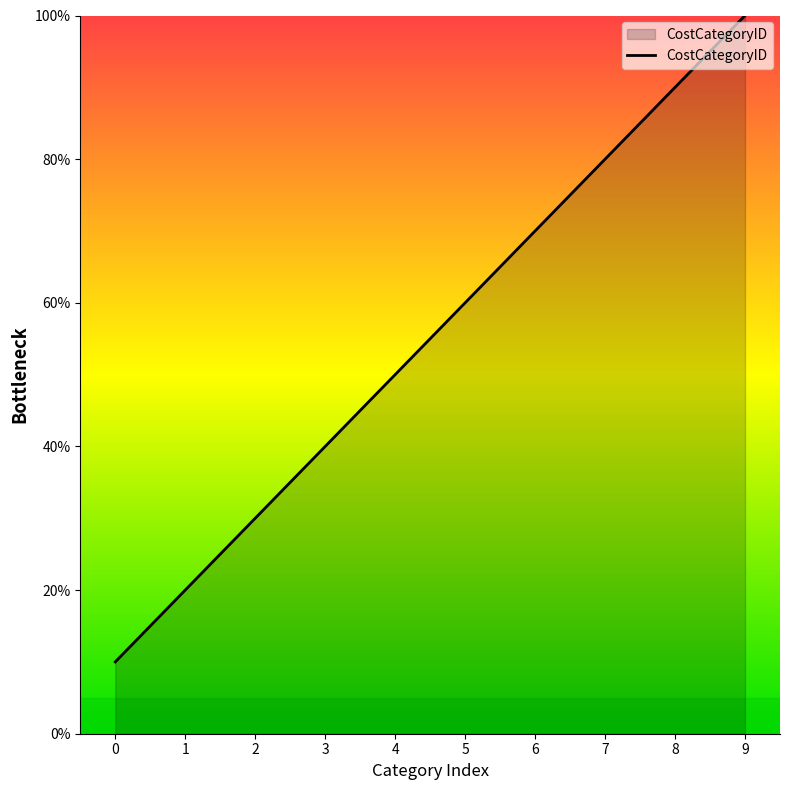

List the labels in order of value, smallest first.

0, 1, 2, 3, 4, 5, 6, 7, 8, 9